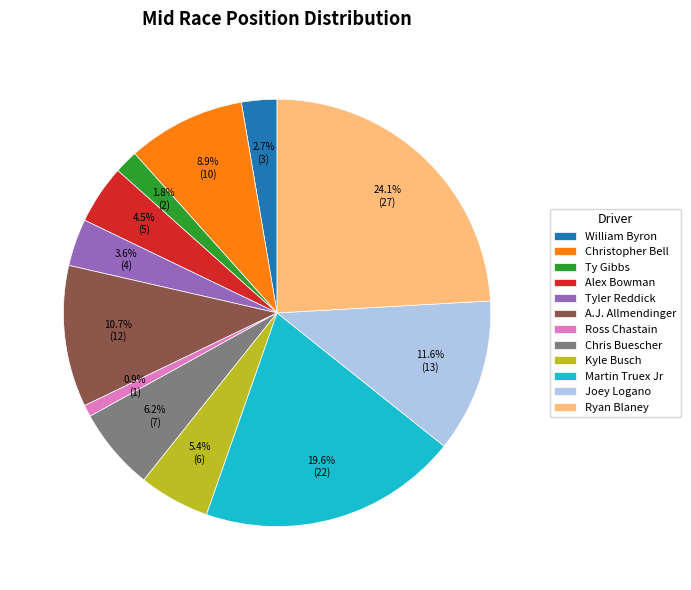

Approximately how many times larger is the value at A.J. Allmendinger compared to Chris Buescher?

1.7